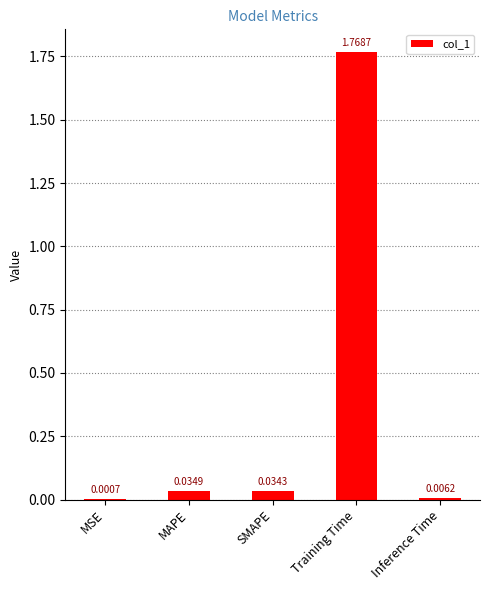

Which label corresponds to the largest value in the chart?

Training Time